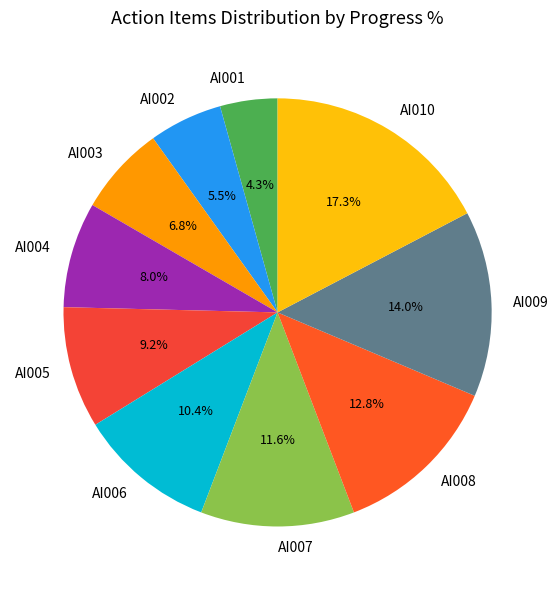

Is AI002 the majority of the pie?

No